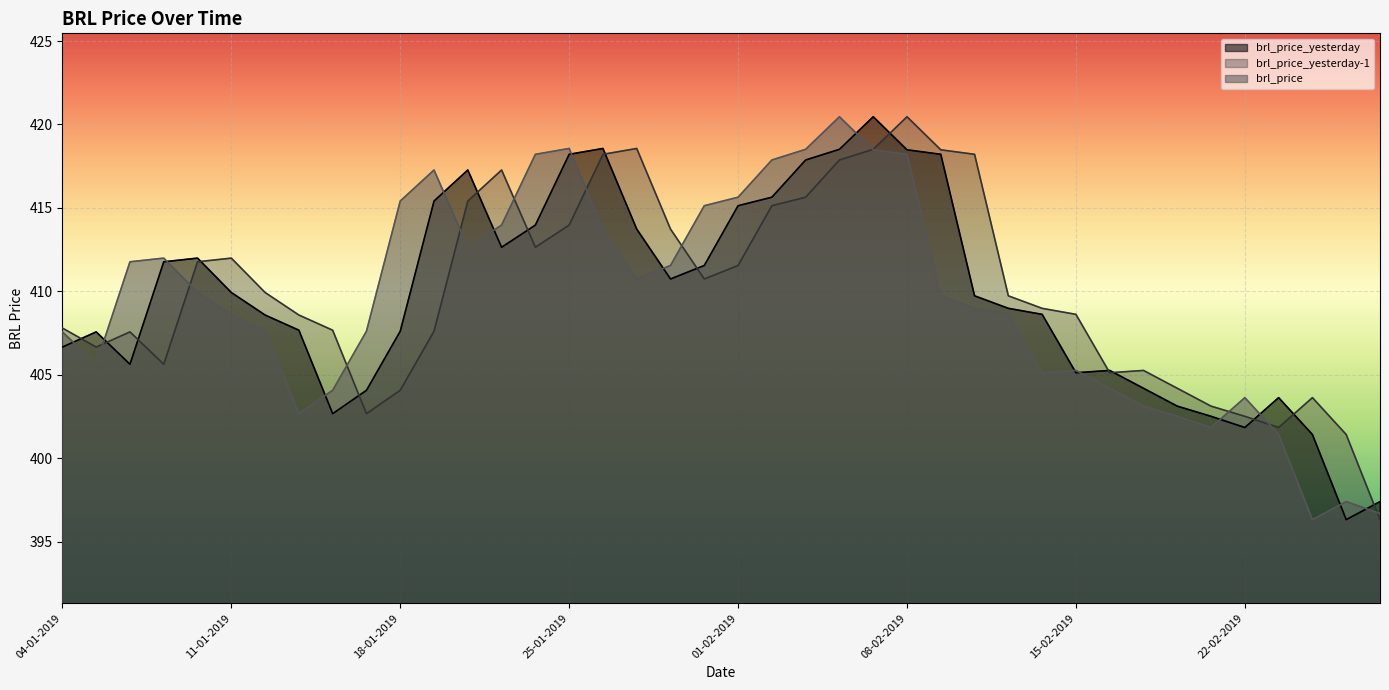

What is the minimum value for brl_price_yesterday-1?

396.3